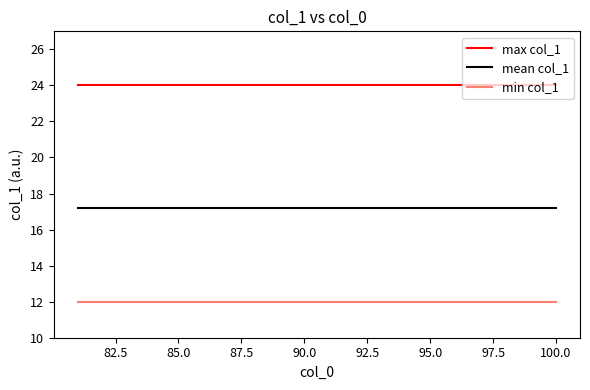

Rank the series by their average value, from lowest to highest.

min col_1, mean col_1, max col_1